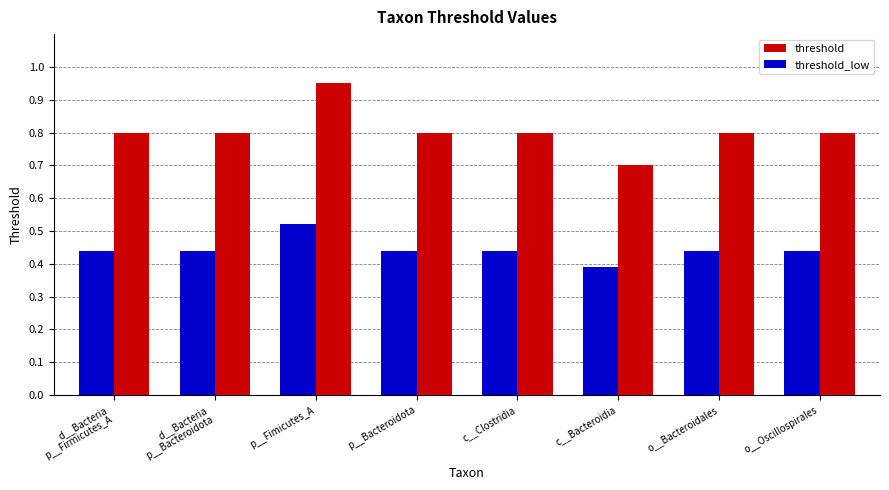

The threshold series shows 0.8 at c__Clostridia. True or false?

True